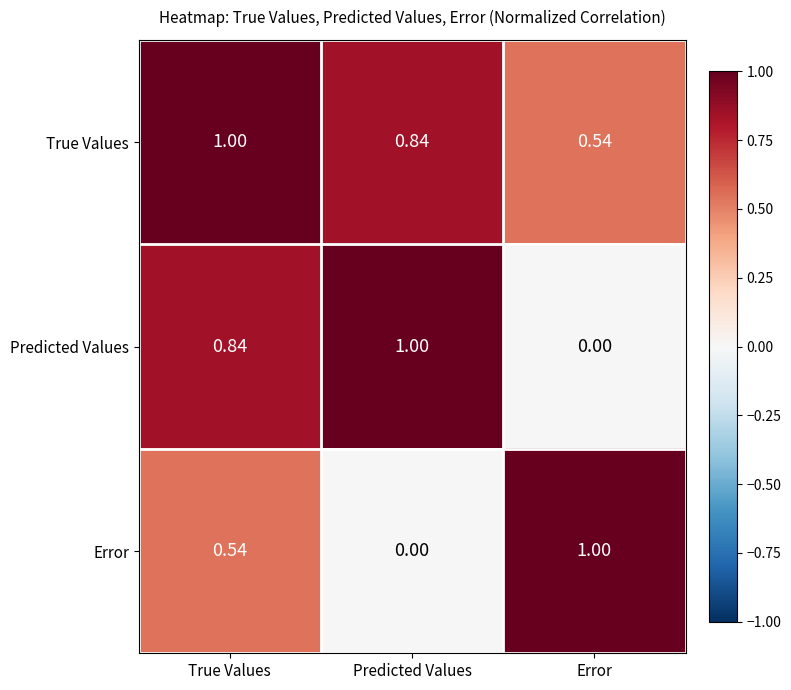

At which label is True Values closest to 0?

Error